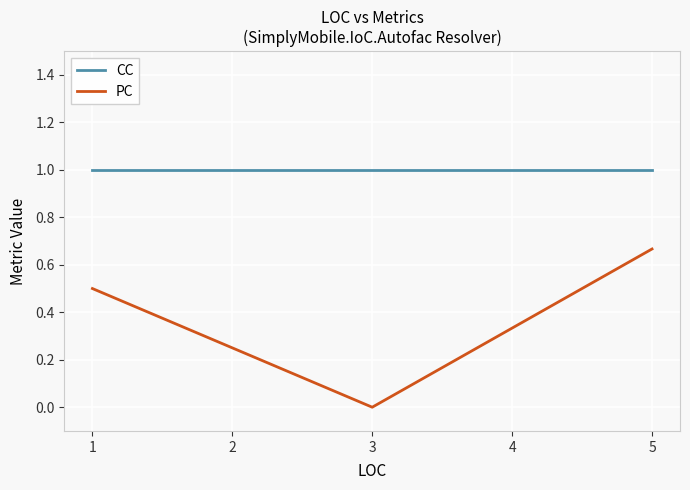

What are all the series names shown in the legend?

CC, PC